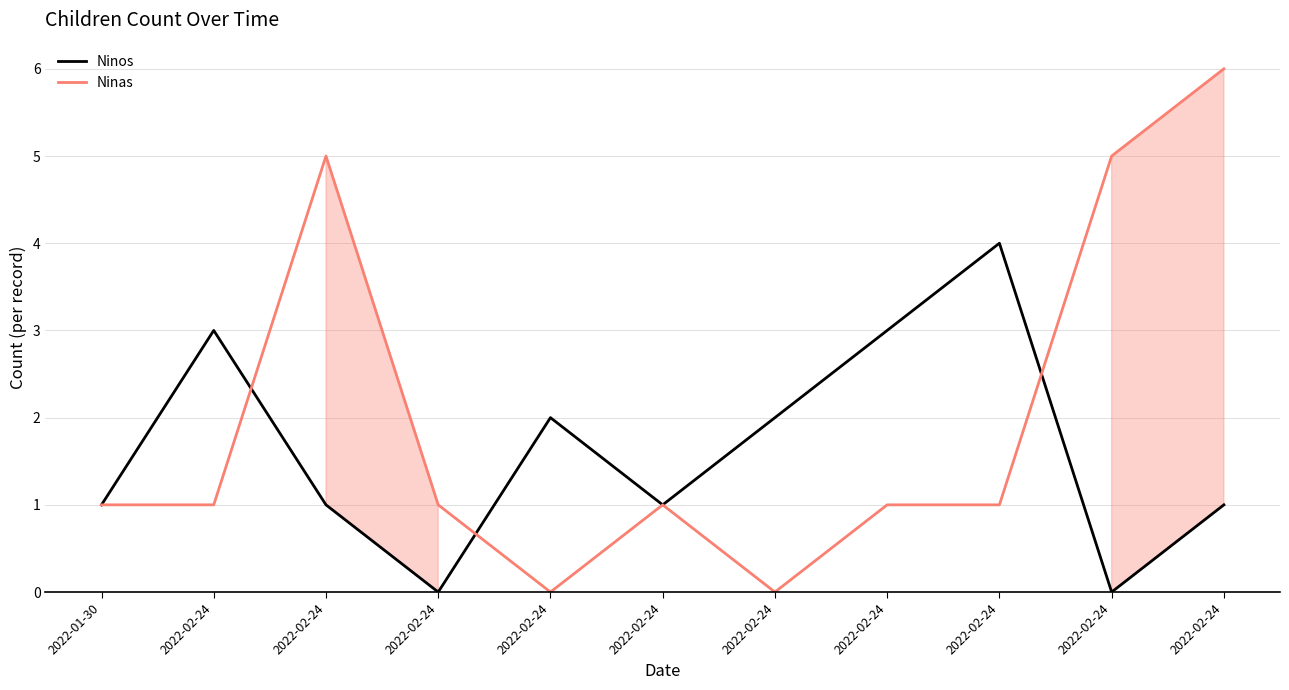

Which series has the largest range (max minus min)?

Ninas